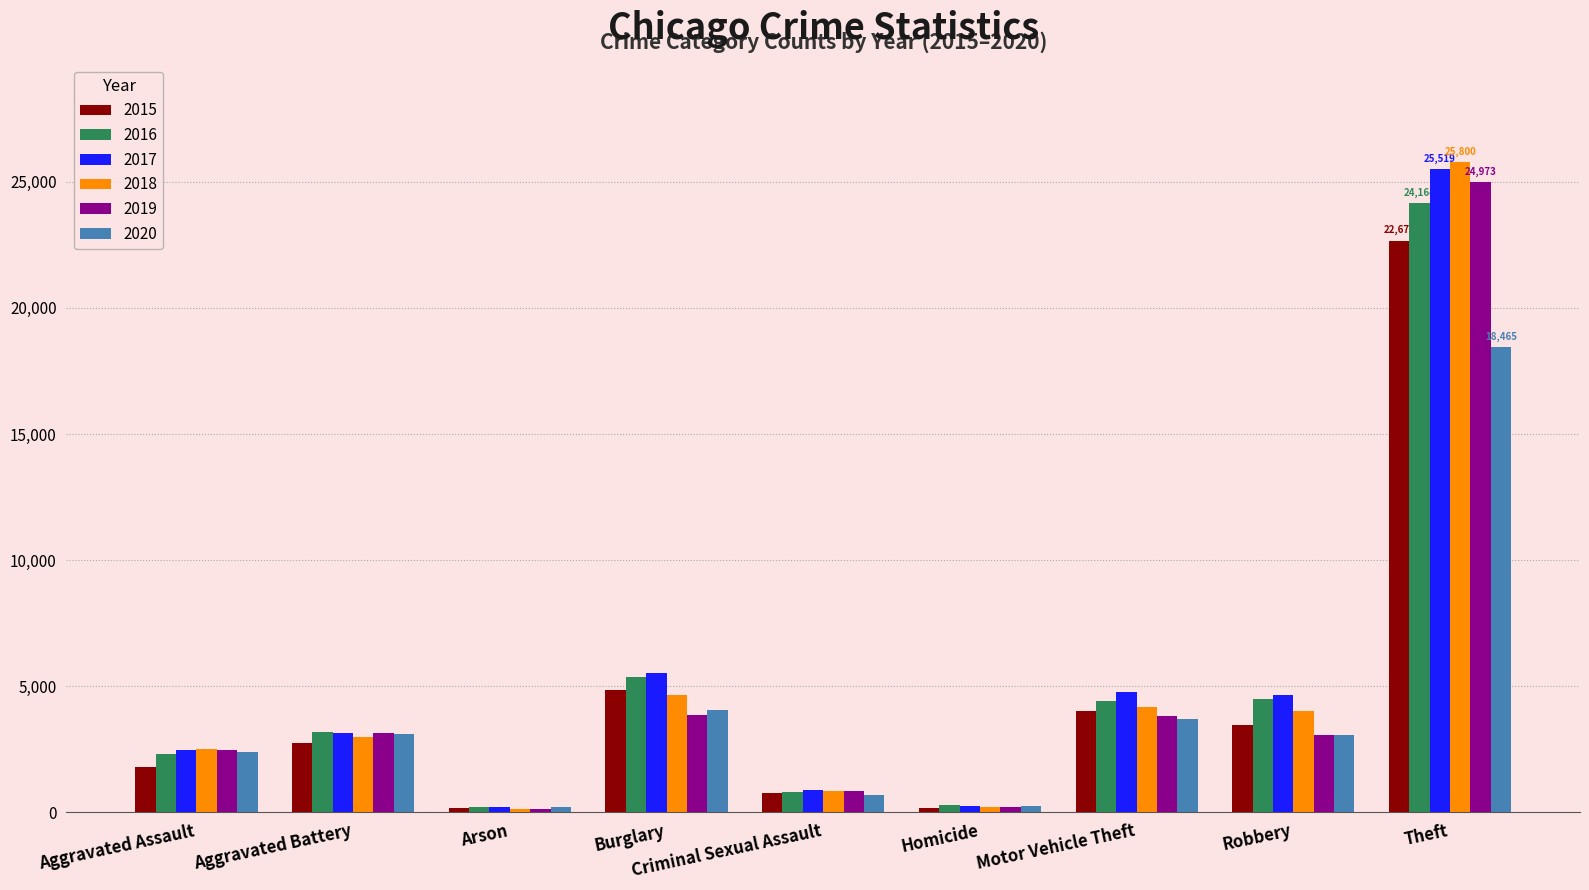

What is the sum of all 2018 values?

45391